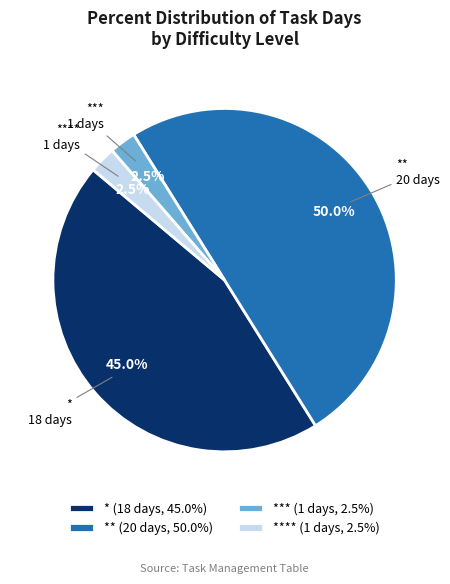

What is the largest slice in the pie chart?

** (20 days, 50.0%)